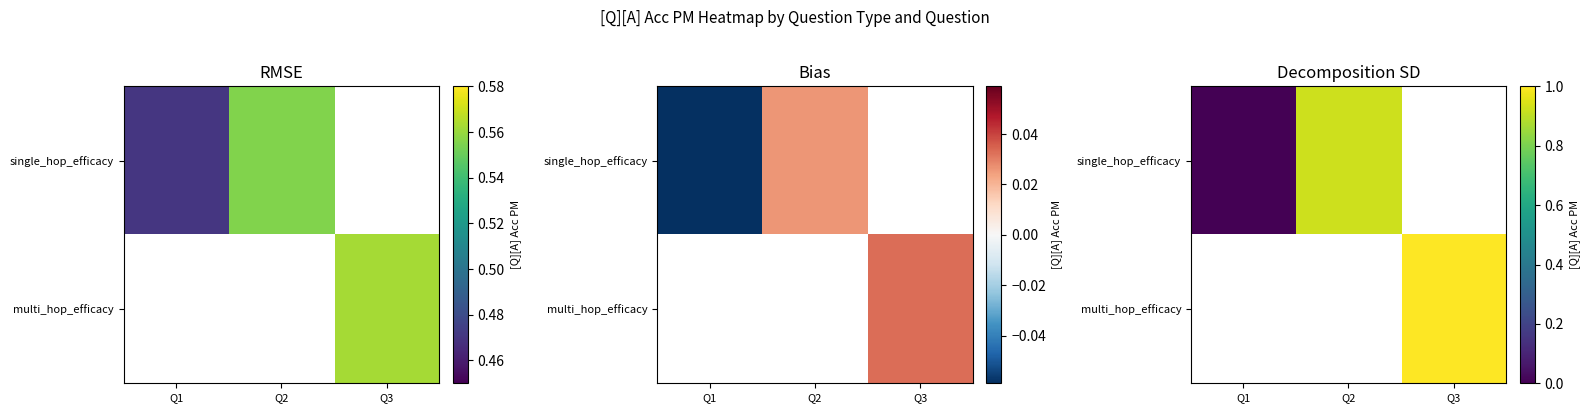

What is the greatest value displayed?

1.0